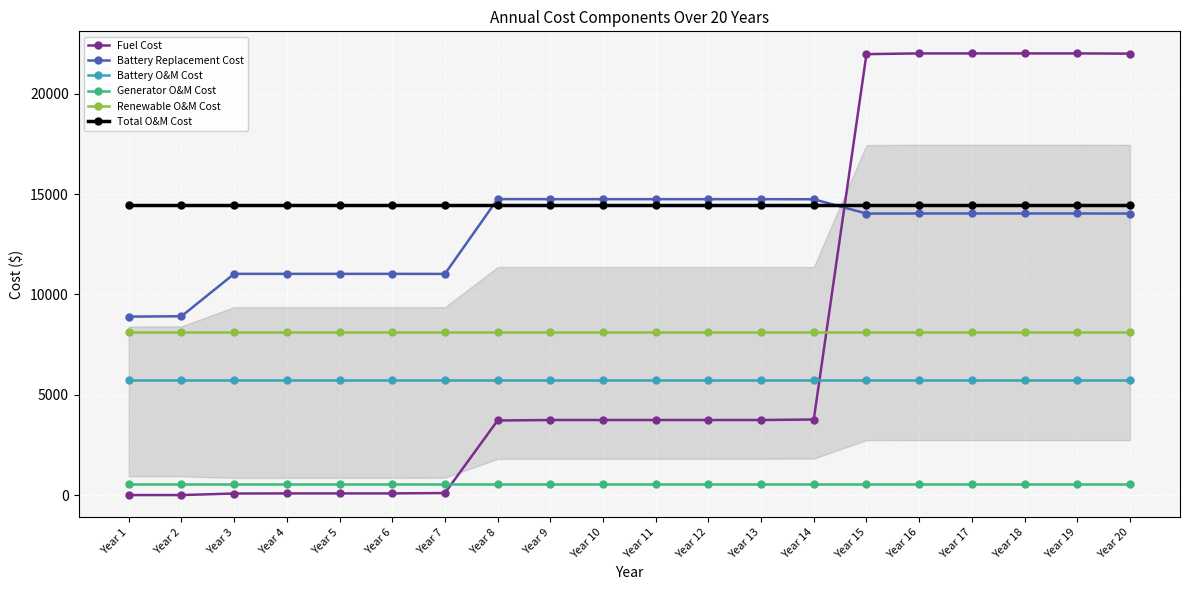

The value of Renewable O&M Cost at Year 12 is 8133.4. True or false?

True